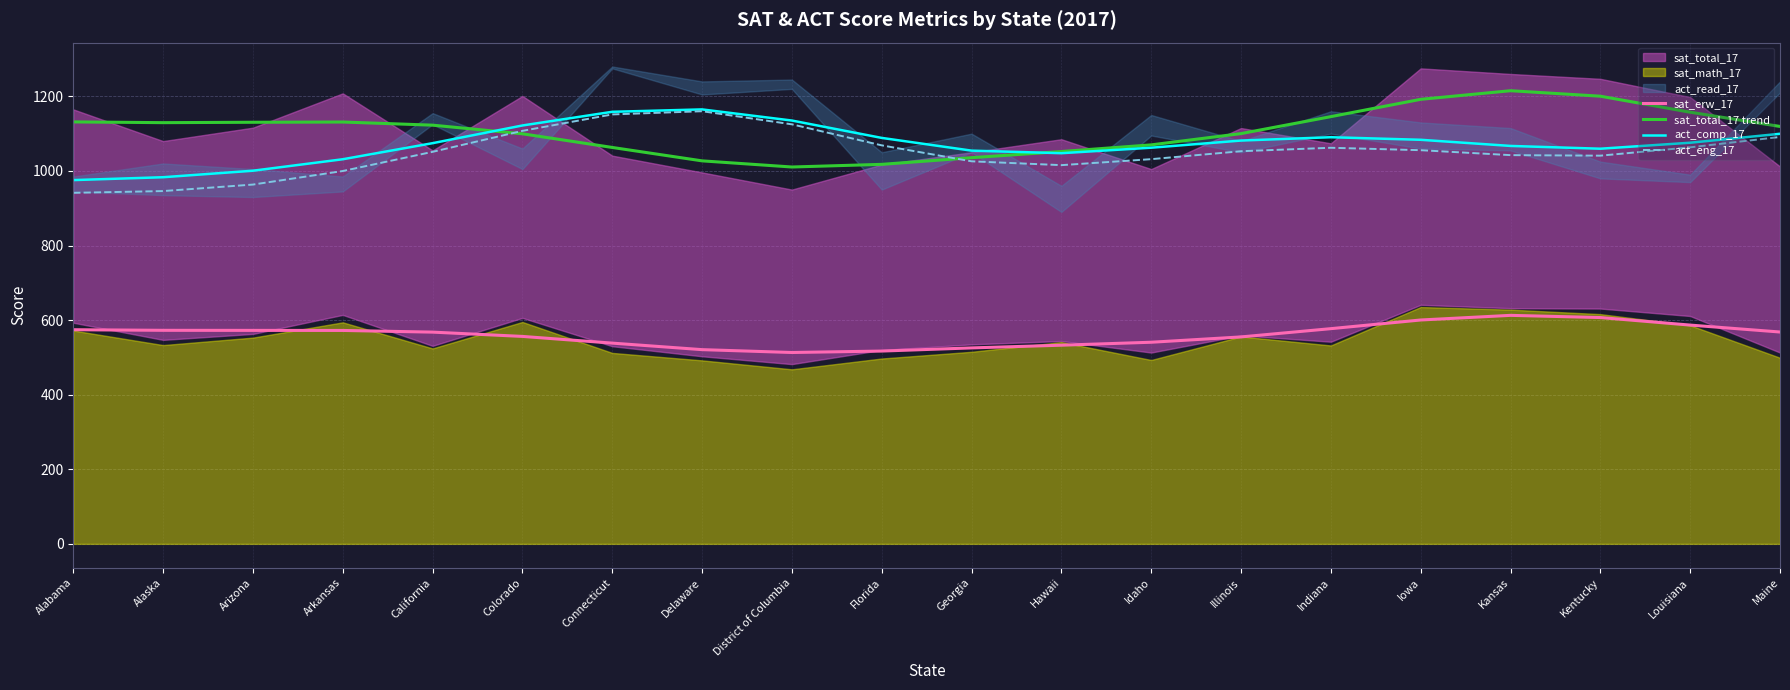

At which category is the sum across all series the highest?

Kansas